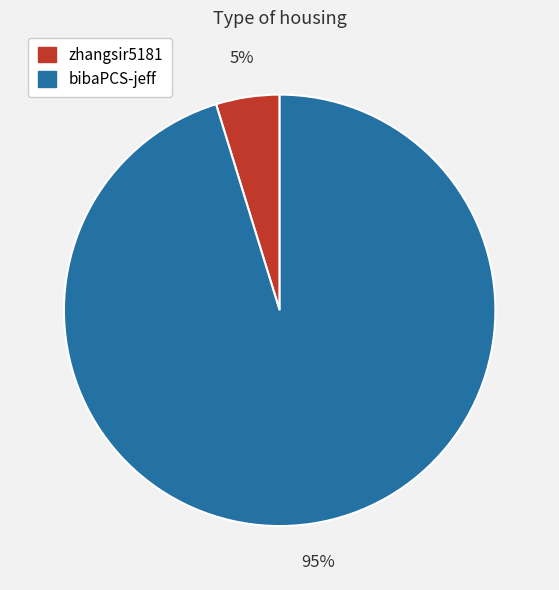

Do zhangsir5181 and bibaPCS-jeff together represent more than half of the pie?

Yes